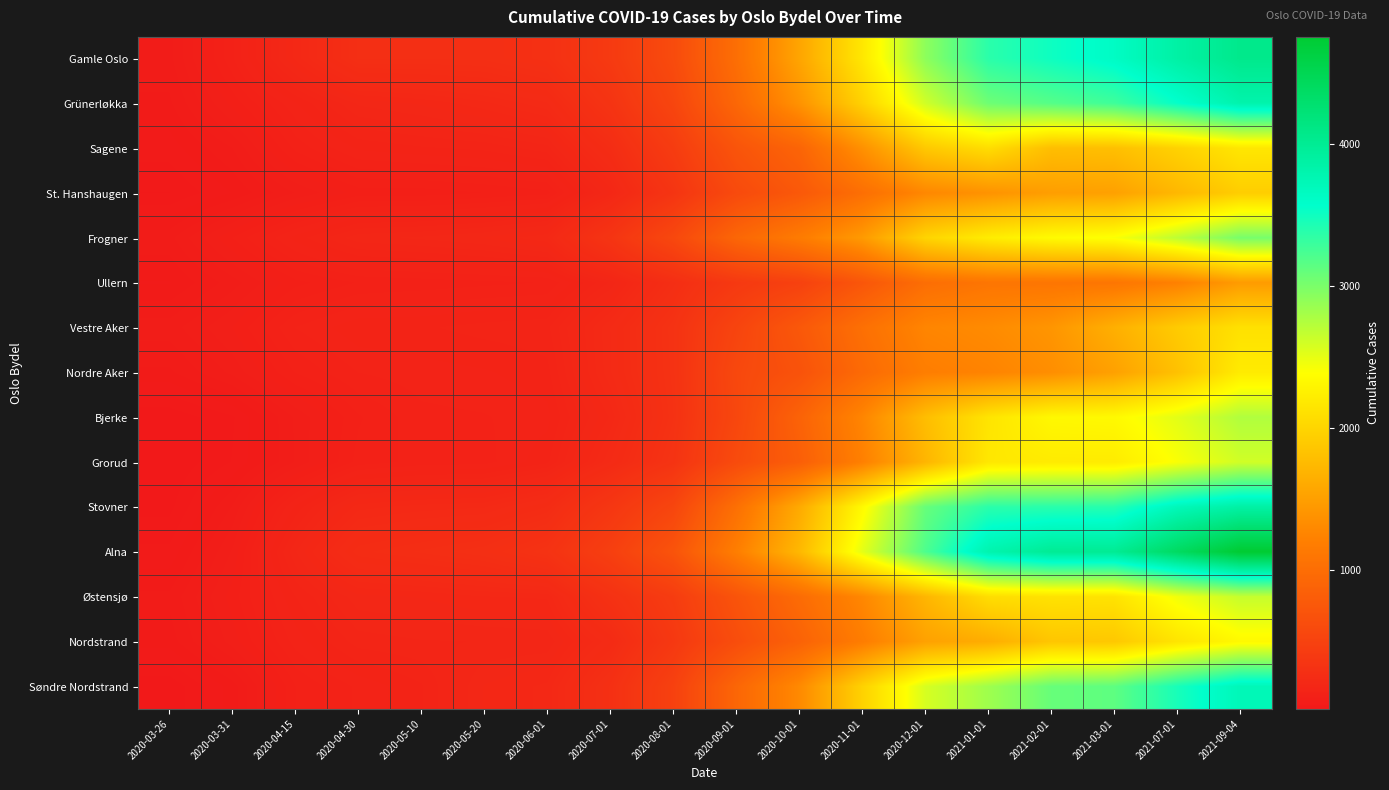

Which series has the largest total across all categories?

Alna